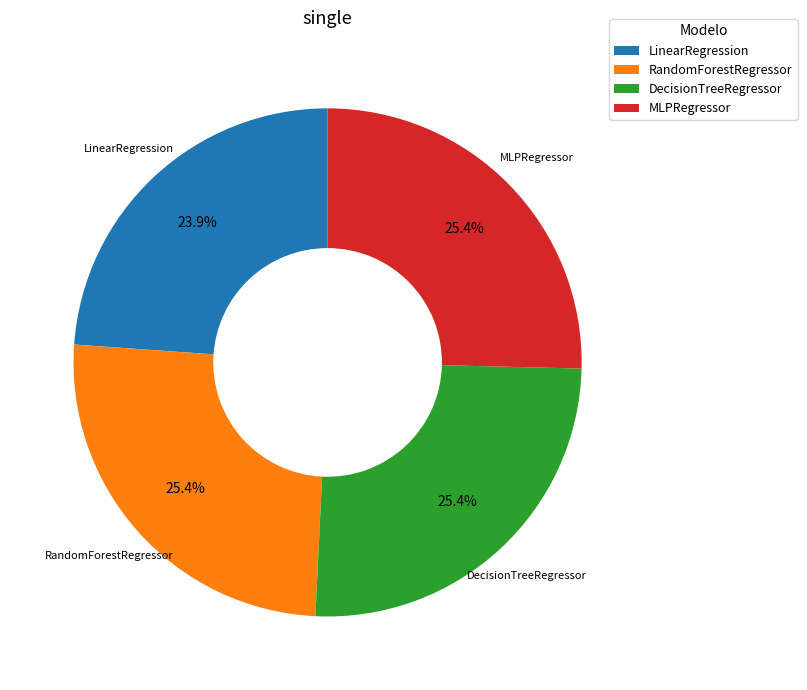

What percentage do RandomForestRegressor and MLPRegressor together represent?

50.7%